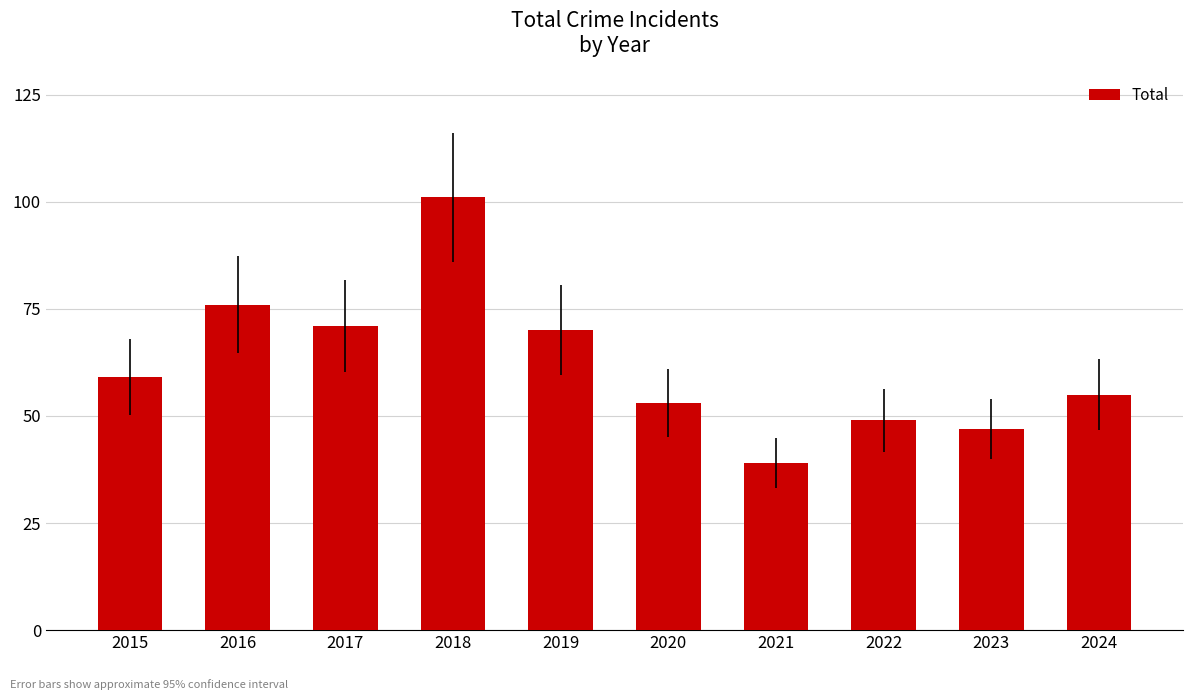

At which category does the chart reach its peak across all series?

2018